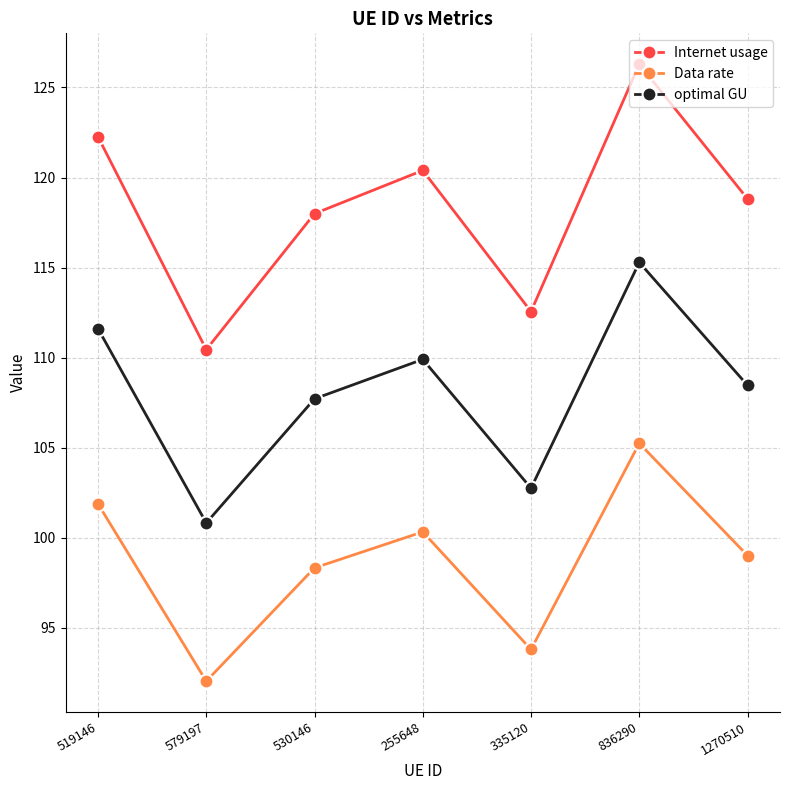

Rank the categories by Internet usage value from highest to lowest.

836290, 519146, 255648, 1270510, 530146, 335120, 579197